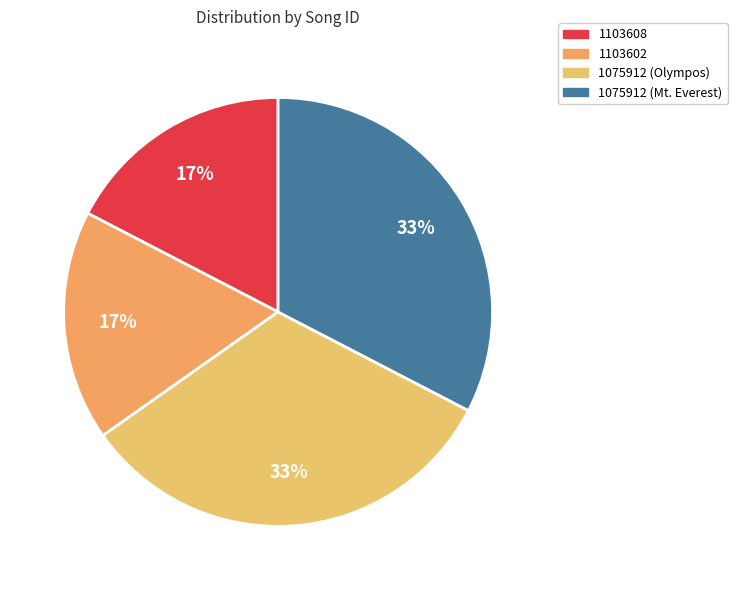

Which slice is the smallest?

1103608